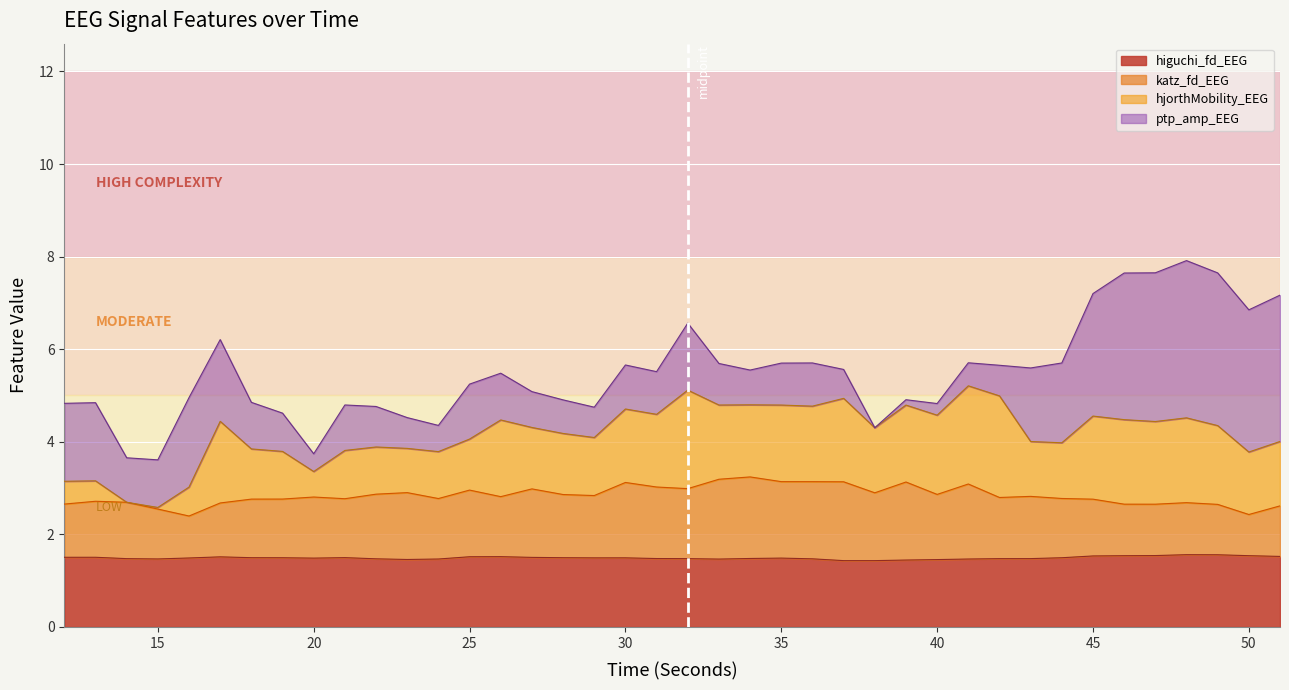

The katz_fd_EEG series shows 2.7 at 17. True or false?

True